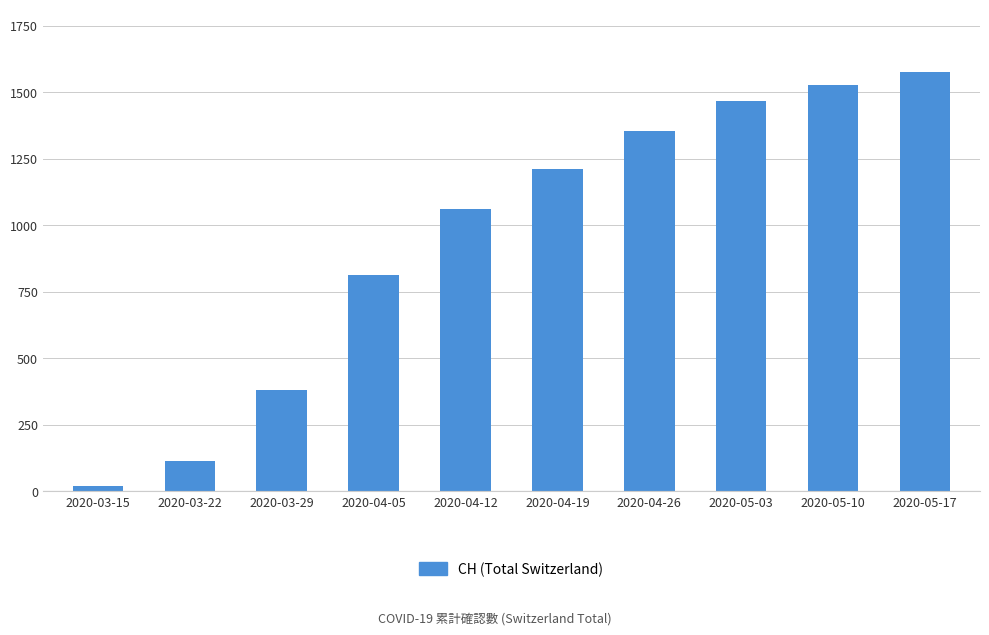

What is the maximum value shown in the chart?

1574